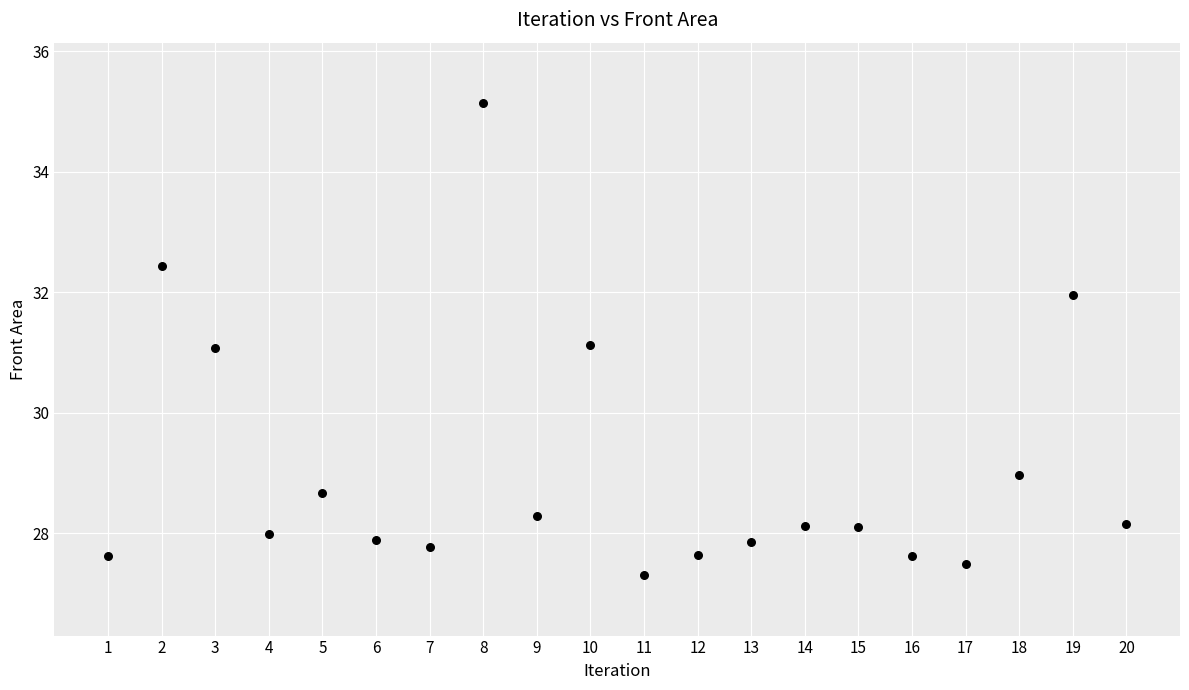

What is the range of X values (max minus min)?

19.0